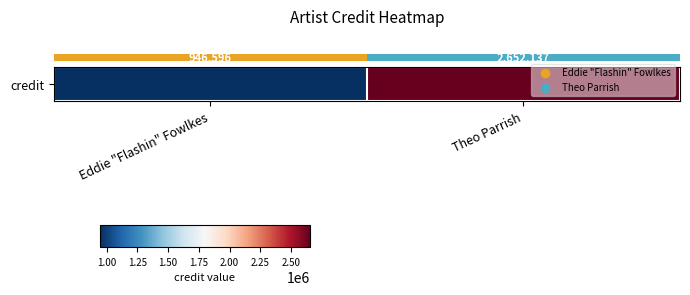

Rank the categories by value from highest to lowest.

Theo Parrish, Eddie "Flashin" Fowlkes